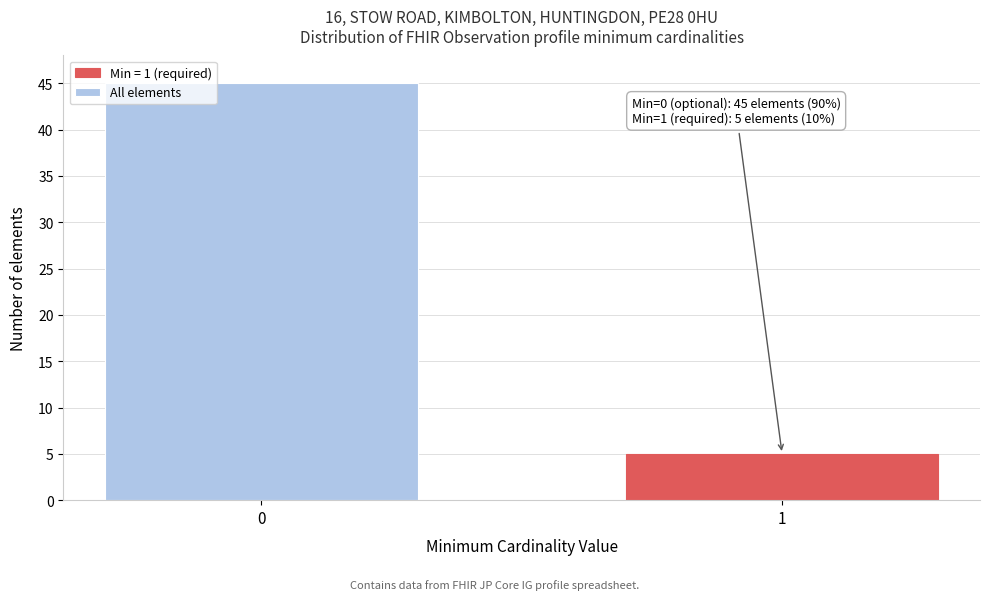

Reading left to right, what are all the values shown in this chart?

45	5